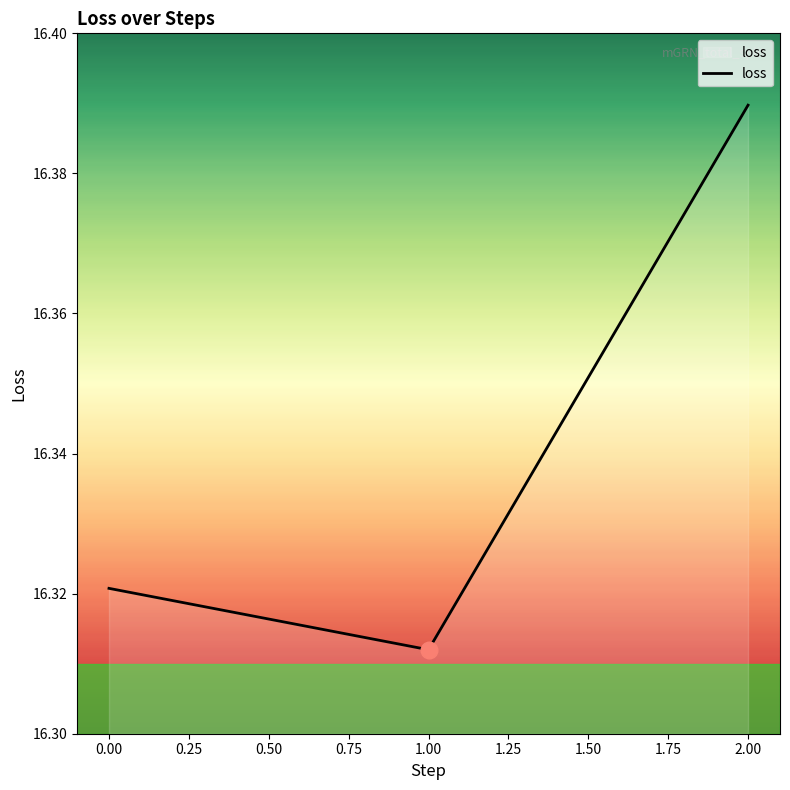

Which category has the highest value across all series?

2.00